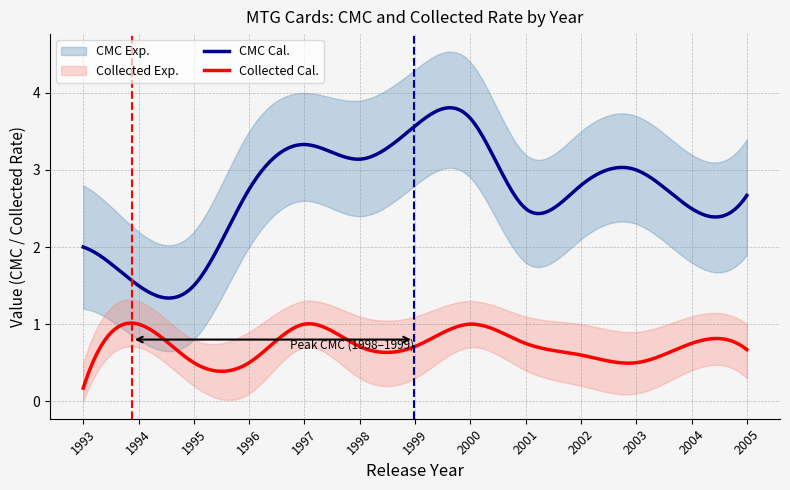

At which category does cmc reach its first local peak?

1997